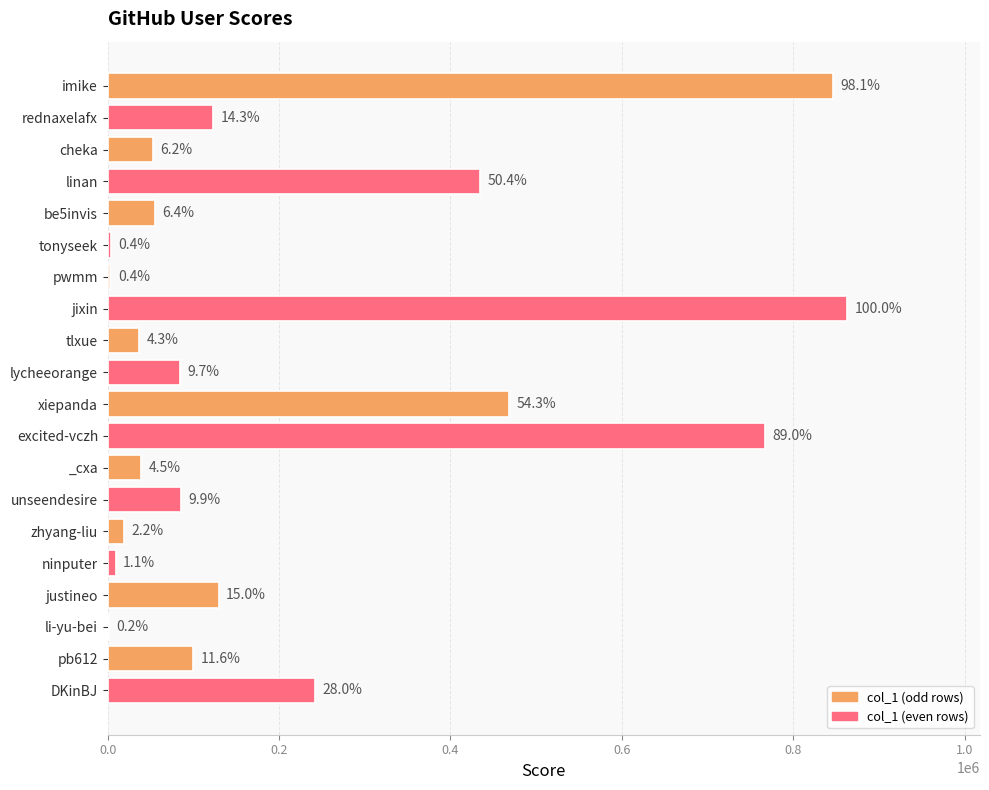

Are the bars horizontal?

Yes